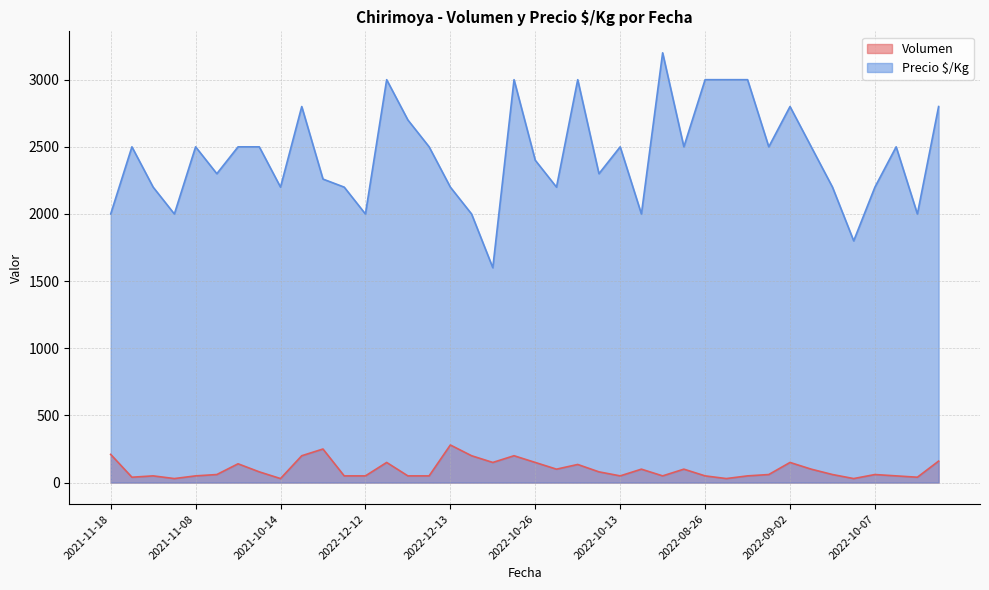

Which series has the largest total across all categories?

Precio $/Kg